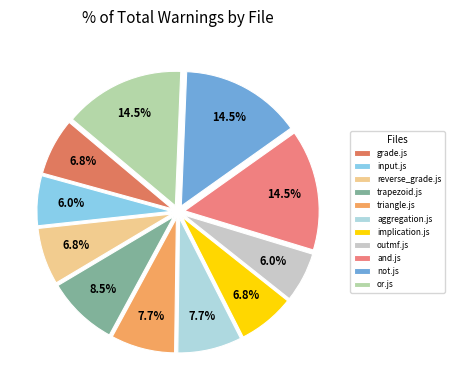

To the nearest percent, what percentage of the pie is input.js?

6%